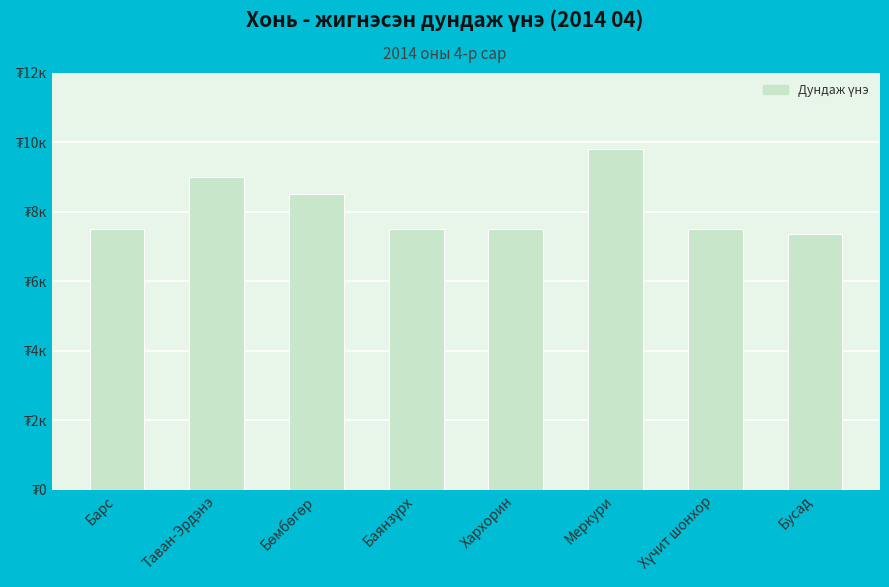

Reading left to right, transcribe all the data shown in this chart.

7500	9000	8500	7500	7500	9800	7500	7350